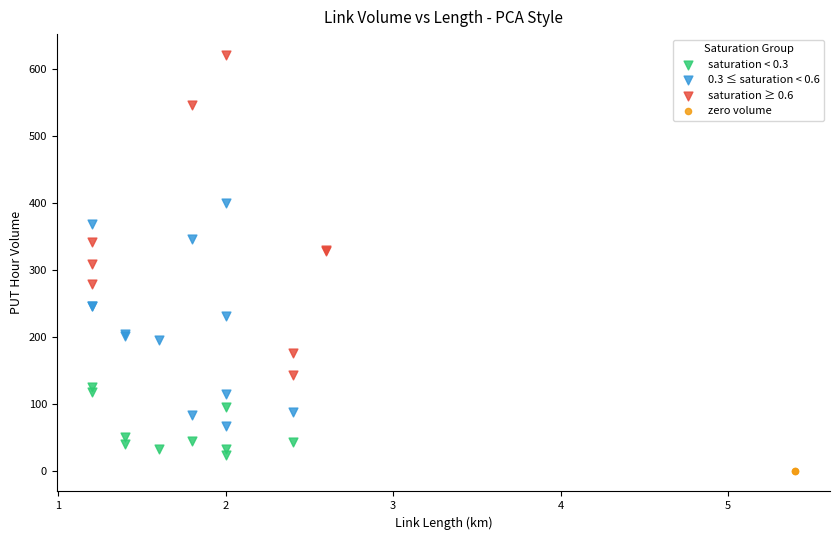

Which series reaches the minimum Y coordinate?

zero volume